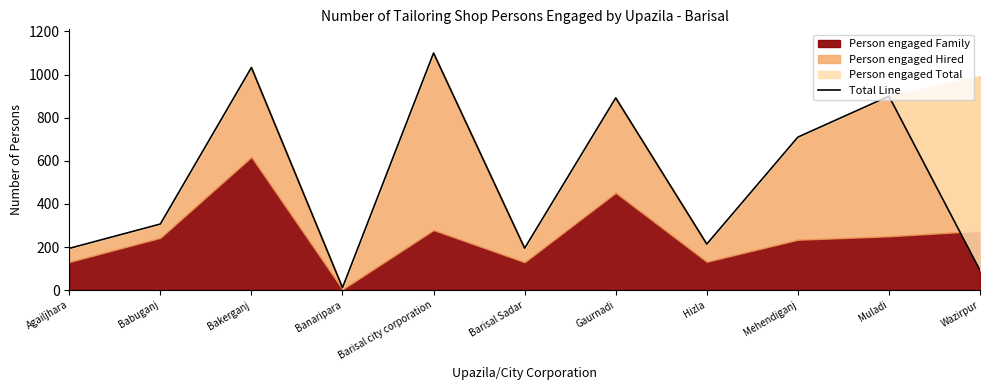

List the labels in order of value, largest first.

Barisal city corporation, Bakerganj, Muladi, Gaurnadi, Mehendiganj, Babuganj, Hizla, Barisal Sadar, Agailjhara, Wazirpur, Banaripara